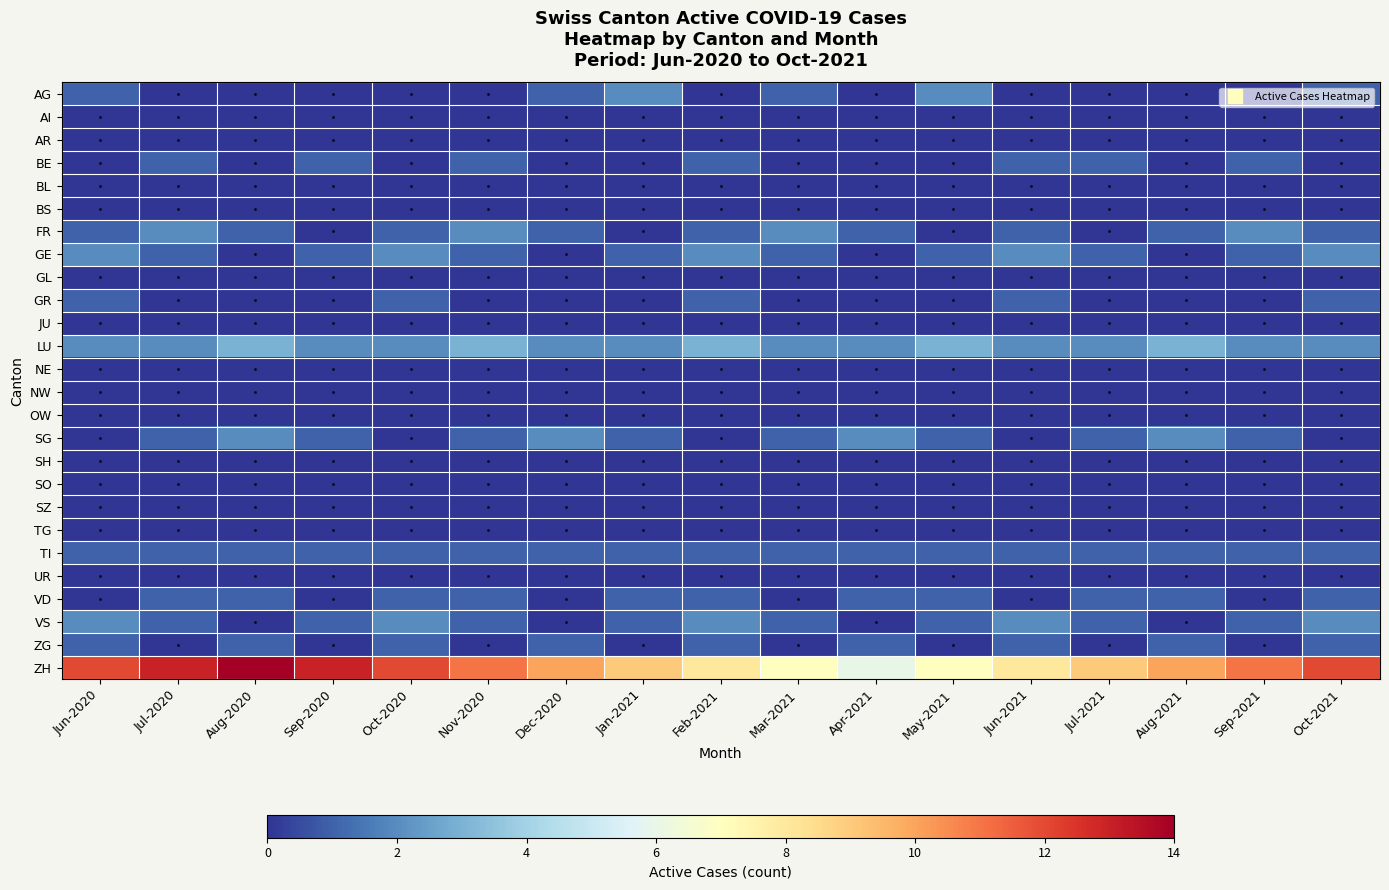

Which has a higher value, Jun-2020 or May-2021?

May-2021